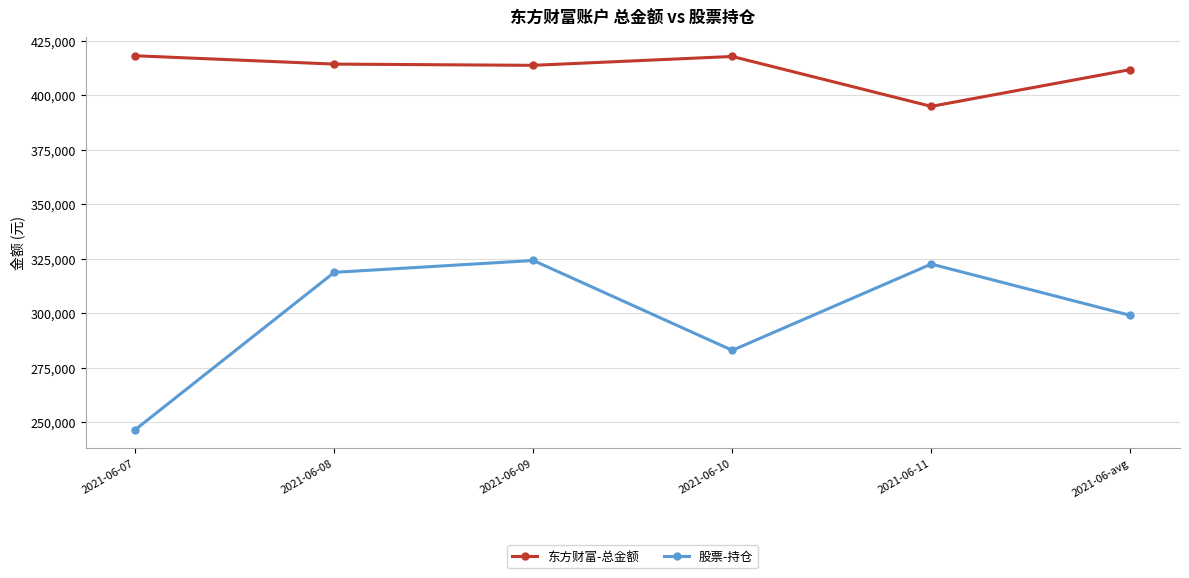

Where is the first local minimum for 股票-持仓?

2021-06-10